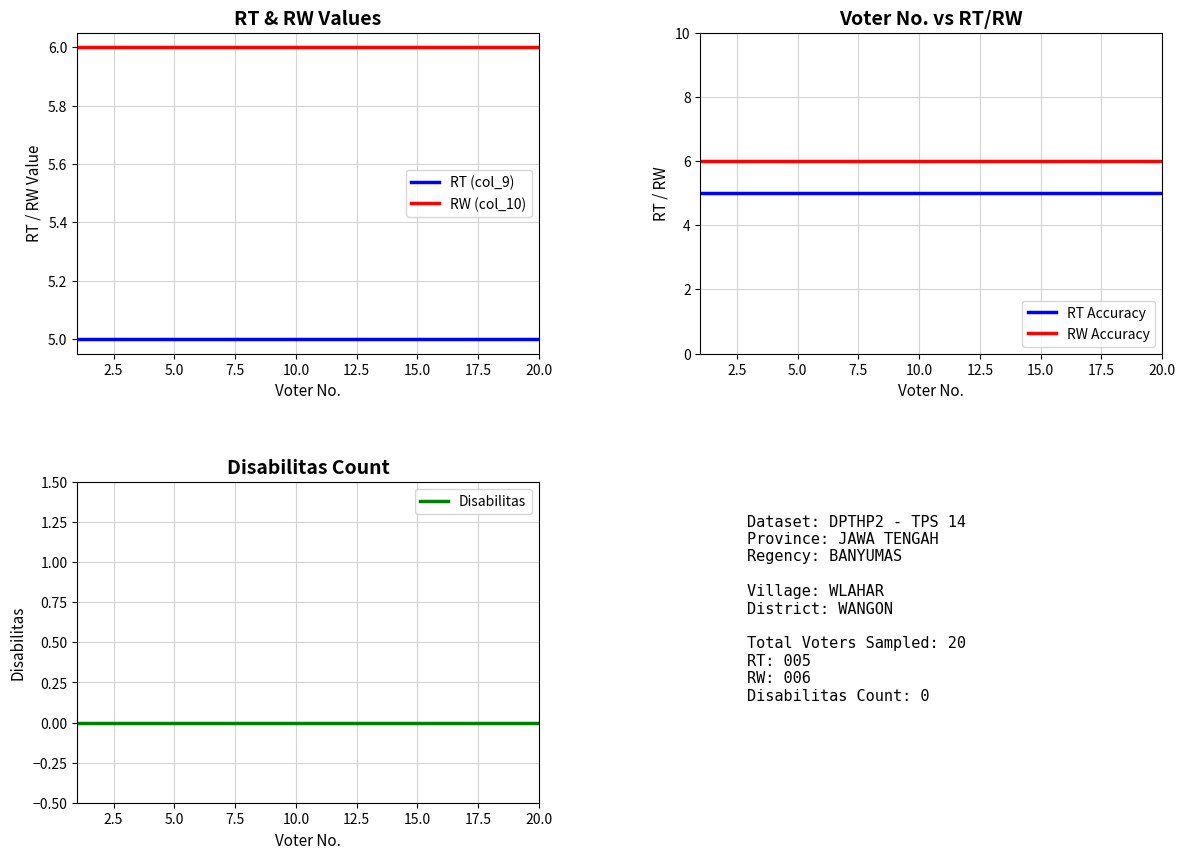

True or false: RW Accuracy and RT Accuracy intersect in this chart.

False